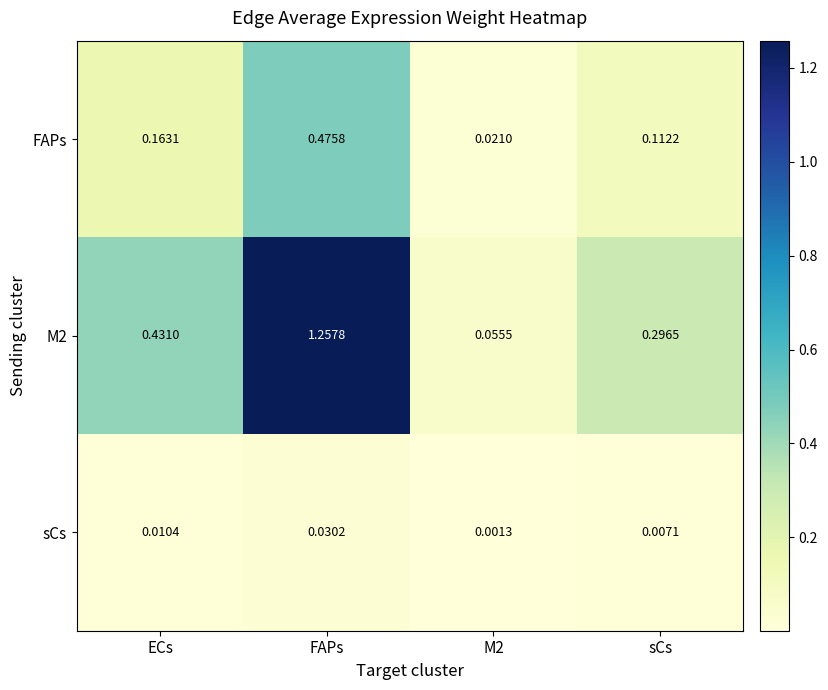

Count the number of categories in the chart.

4